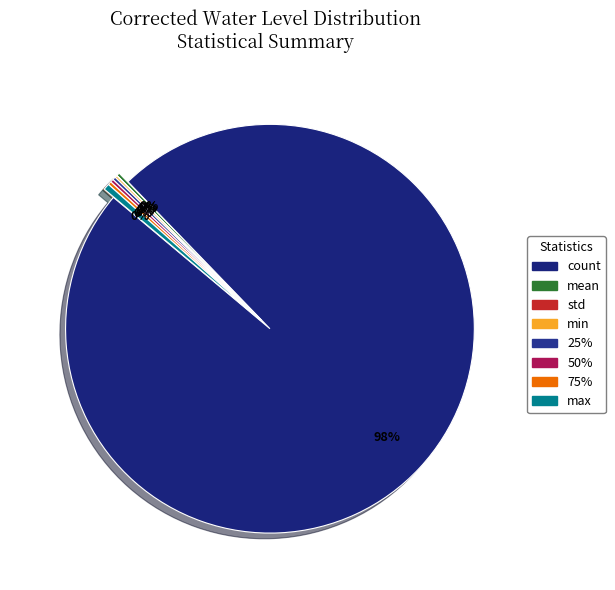

What is the smallest slice in the pie chart?

std